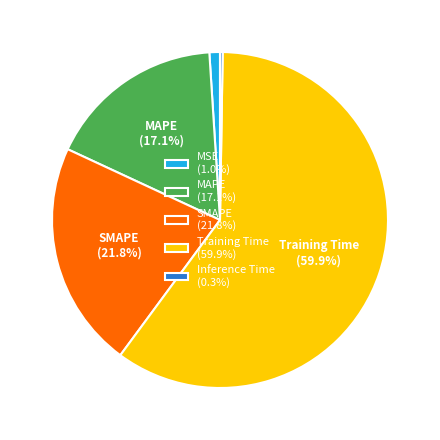

To the nearest percent, what percentage of the pie is Training Time?

60%